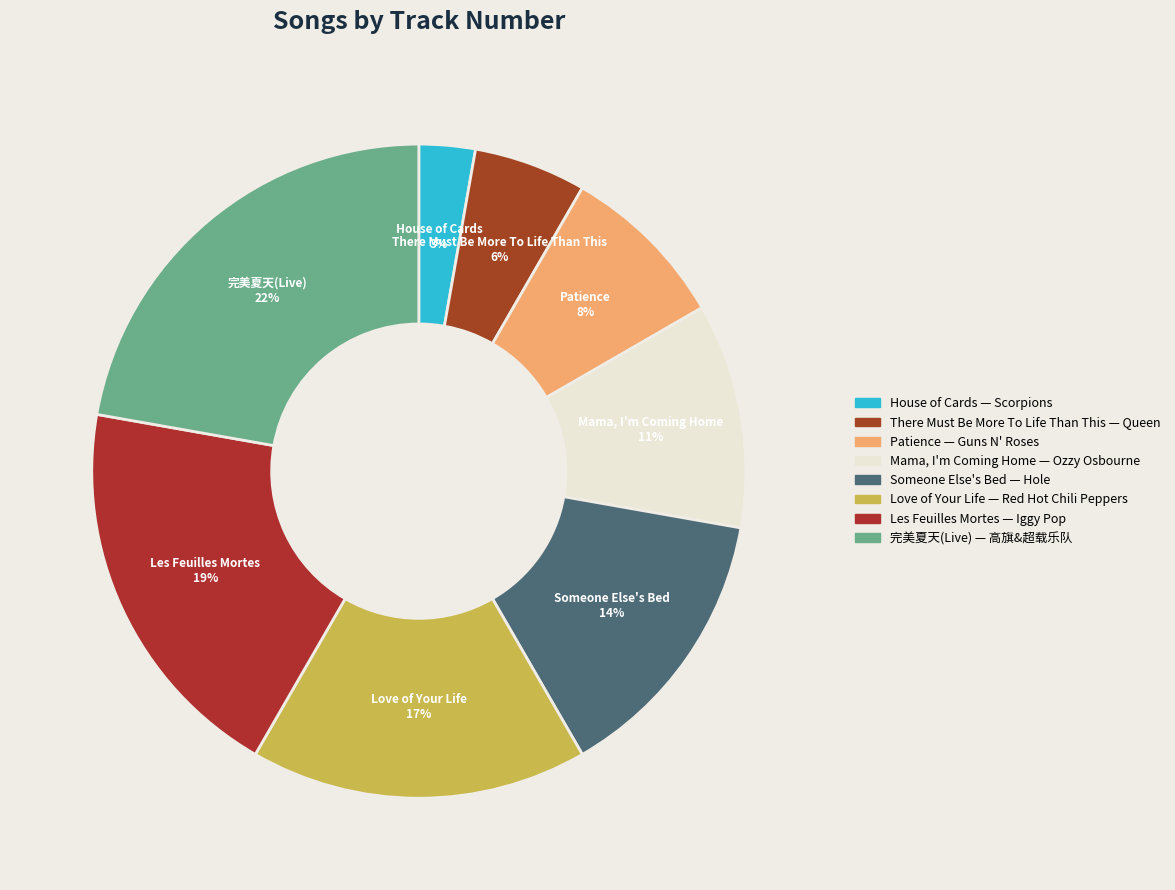

Between 完美夏天(Live) and Patience, which is larger?

完美夏天(Live)